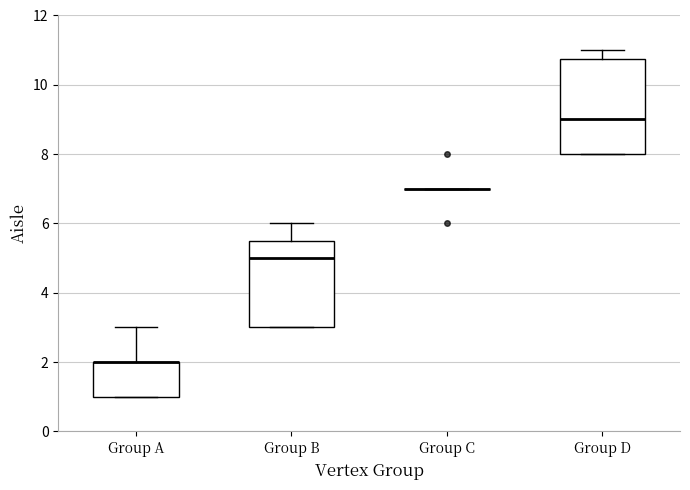

Reading left to right, read every box against the y-axis: the position of its median line, the range the box covers, and the ends of its whiskers. The values are not printed on the chart, so give them approximately, as read against the axis.

Group A: median 2.0 (drawn on the box's upper edge), box 1.0 to 2.0, whiskers 1.0 to 3.0
Group B: median 5.0, box 3.0 to 5.6, whiskers 3.0 to 6.0
Group C: box collapsed to a line at 7.0, whiskers 7.0 to 7.0
Group D: median 9.0, box 8.0 to 10.8, whiskers 8.0 to 11.0